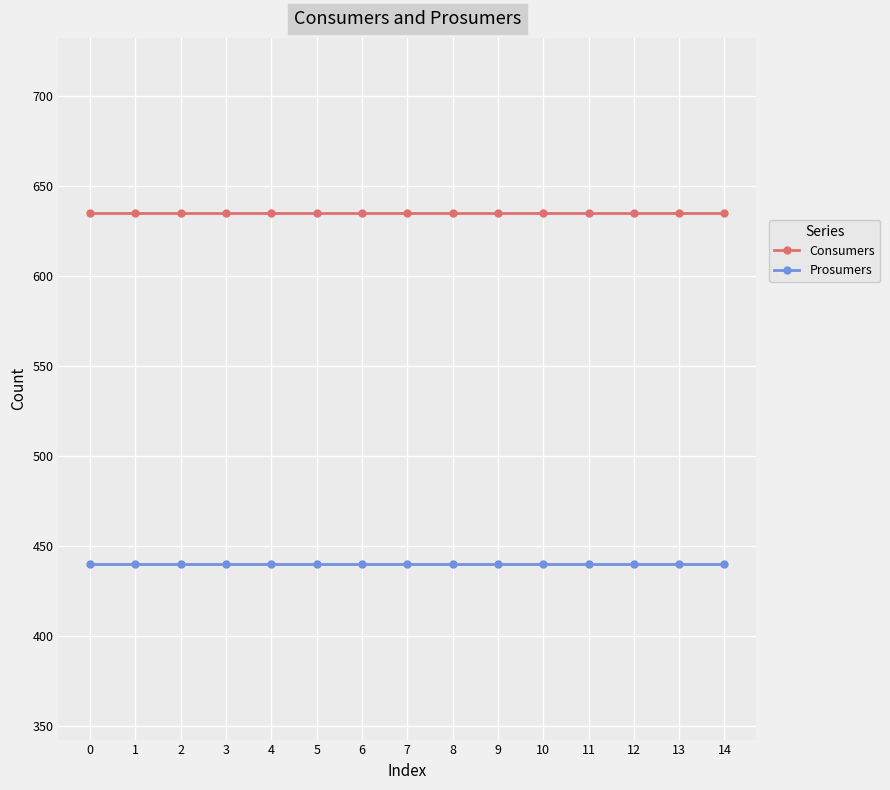

Read the Consumers value at 5.

635